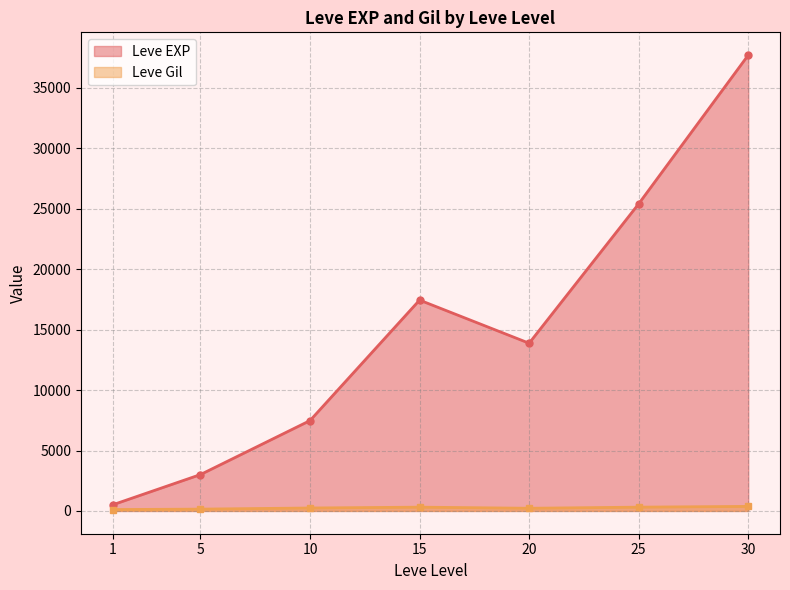

What is the greatest value displayed?

37715.0